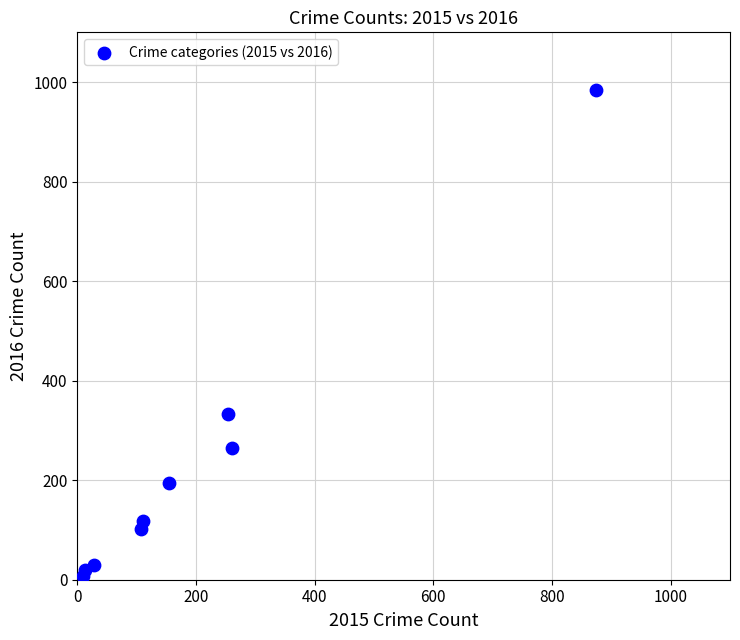

What is the range of X values (max minus min)?

865